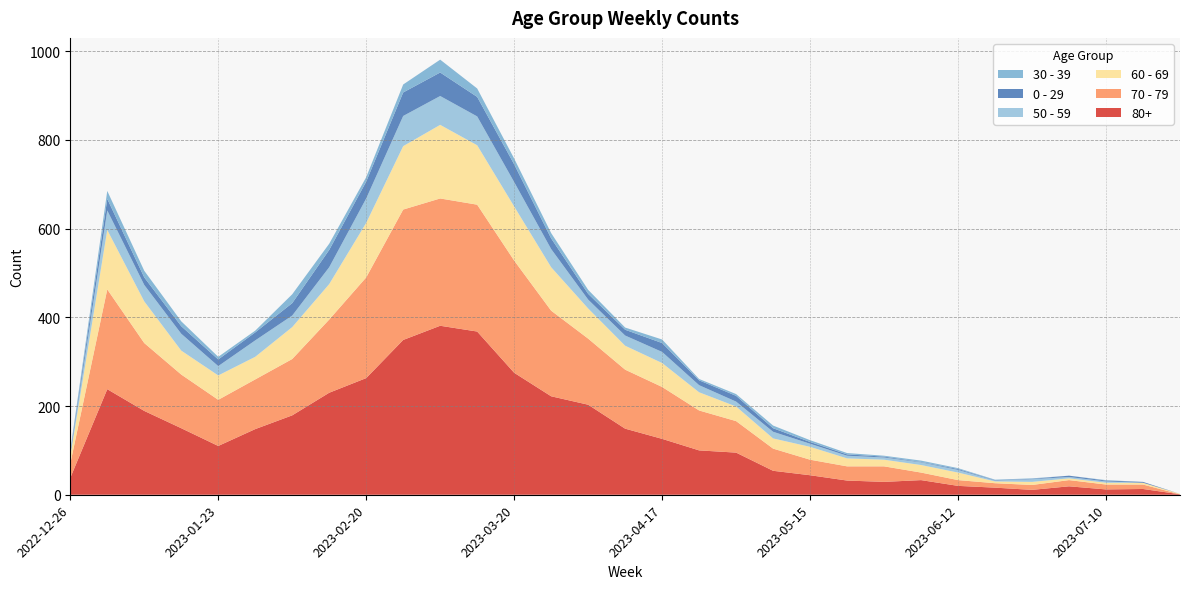

Reading left to right, list all the values displayed in this chart.

80+: 2022-12-26=38	2023-01-02=238	2023-01-09=189	2023-01-16=150	2023-01-23=110	2023-01-30=148	2023-02-06=179	2023-02-13=230	2023-02-20=263	2023-02-27=349	2023-03-06=381	2023-03-13=368	2023-03-20=275	2023-03-27=222	2023-04-03=203	2023-04-10=149	2023-04-17=126	2023-04-24=100	2023-05-01=95	2023-05-08=54	2023-05-15=44	2023-05-22=32	2023-05-29=29	2023-06-05=33	2023-06-12=20	2023-06-19=16	2023-06-26=11	2023-07-03=19	2023-07-10=12	2023-07-17=13	2023-07-24=1
70 - 79: 2022-12-26=32	2023-01-02=225	2023-01-09=153	2023-01-16=121	2023-01-23=104	2023-01-30=112	2023-02-06=127	2023-02-13=165	2023-02-20=227	2023-02-27=294	2023-03-06=287	2023-03-13=286	2023-03-20=253	2023-03-27=193	2023-04-03=149	2023-04-10=133	2023-04-17=117	2023-04-24=90	2023-05-01=71	2023-05-08=50	2023-05-15=35	2023-05-22=32	2023-05-29=35	2023-06-05=17	2023-06-12=13	2023-06-19=10	2023-06-26=11	2023-07-03=14	2023-07-10=11	2023-07-17=10	2023-07-24=0
60 - 69: 2022-12-26=16	2023-01-02=134	2023-01-09=94	2023-01-16=54	2023-01-23=55	2023-01-30=51	2023-02-06=72	2023-02-13=80	2023-02-20=123	2023-02-27=143	2023-03-06=166	2023-03-13=134	2023-03-20=122	2023-03-27=98	2023-04-03=68	2023-04-10=54	2023-04-17=54	2023-04-24=41	2023-05-01=33	2023-05-08=23	2023-05-15=29	2023-05-22=18	2023-05-29=15	2023-06-05=17	2023-06-12=17	2023-06-19=4	2023-06-26=7	2023-07-03=4	2023-07-10=4	2023-07-17=4	2023-07-24=1
50 - 59: 2022-12-26=5	2023-01-02=44	2023-01-09=37	2023-01-16=38	2023-01-23=21	2023-01-30=37	2023-02-06=26	2023-02-13=38	2023-02-20=55	2023-02-27=68	2023-03-06=65	2023-03-13=65	2023-03-20=55	2023-03-27=41	2023-04-03=20	2023-04-10=23	2023-04-17=25	2023-04-24=16	2023-05-01=11	2023-05-08=15	2023-05-15=7	2023-05-22=6	2023-05-29=5	2023-06-05=6	2023-06-12=6	2023-06-19=2	2023-06-26=6	2023-07-03=3	2023-07-10=3	2023-07-17=0	2023-07-24=0
0 - 29: 2022-12-26=4	2023-01-02=26	2023-01-09=17	2023-01-16=17	2023-01-23=15	2023-01-30=18	2023-02-06=28	2023-02-13=39	2023-02-20=38	2023-02-27=53	2023-03-06=53	2023-03-13=44	2023-03-20=40	2023-03-27=24	2023-04-03=13	2023-04-10=13	2023-04-17=20	2023-04-24=11	2023-05-01=13	2023-05-08=8	2023-05-15=4	2023-05-22=3	2023-05-29=2	2023-06-05=1	2023-06-12=2	2023-06-19=1	2023-06-26=1	2023-07-03=3	2023-07-10=2	2023-07-17=2	2023-07-24=0
30 - 39: 2022-12-26=5	2023-01-02=18	2023-01-09=15	2023-01-16=11	2023-01-23=6	2023-01-30=4	2023-02-06=20	2023-02-13=14	2023-02-20=10	2023-02-27=18	2023-03-06=29	2023-03-13=19	2023-03-20=13	2023-03-27=12	2023-04-03=9	2023-04-10=5	2023-04-17=8	2023-04-24=3	2023-05-01=4	2023-05-08=6	2023-05-15=4	2023-05-22=3	2023-05-29=2	2023-06-05=3	2023-06-12=2	2023-06-19=1	2023-06-26=1	2023-07-03=0	2023-07-10=1	2023-07-17=0	2023-07-24=0